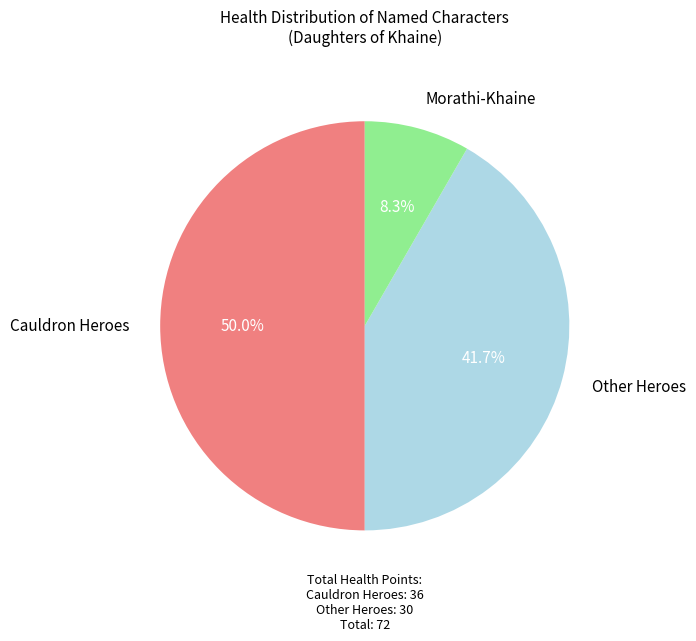

Which has a higher value, Other Heroes or Morathi-Khaine?

Other Heroes